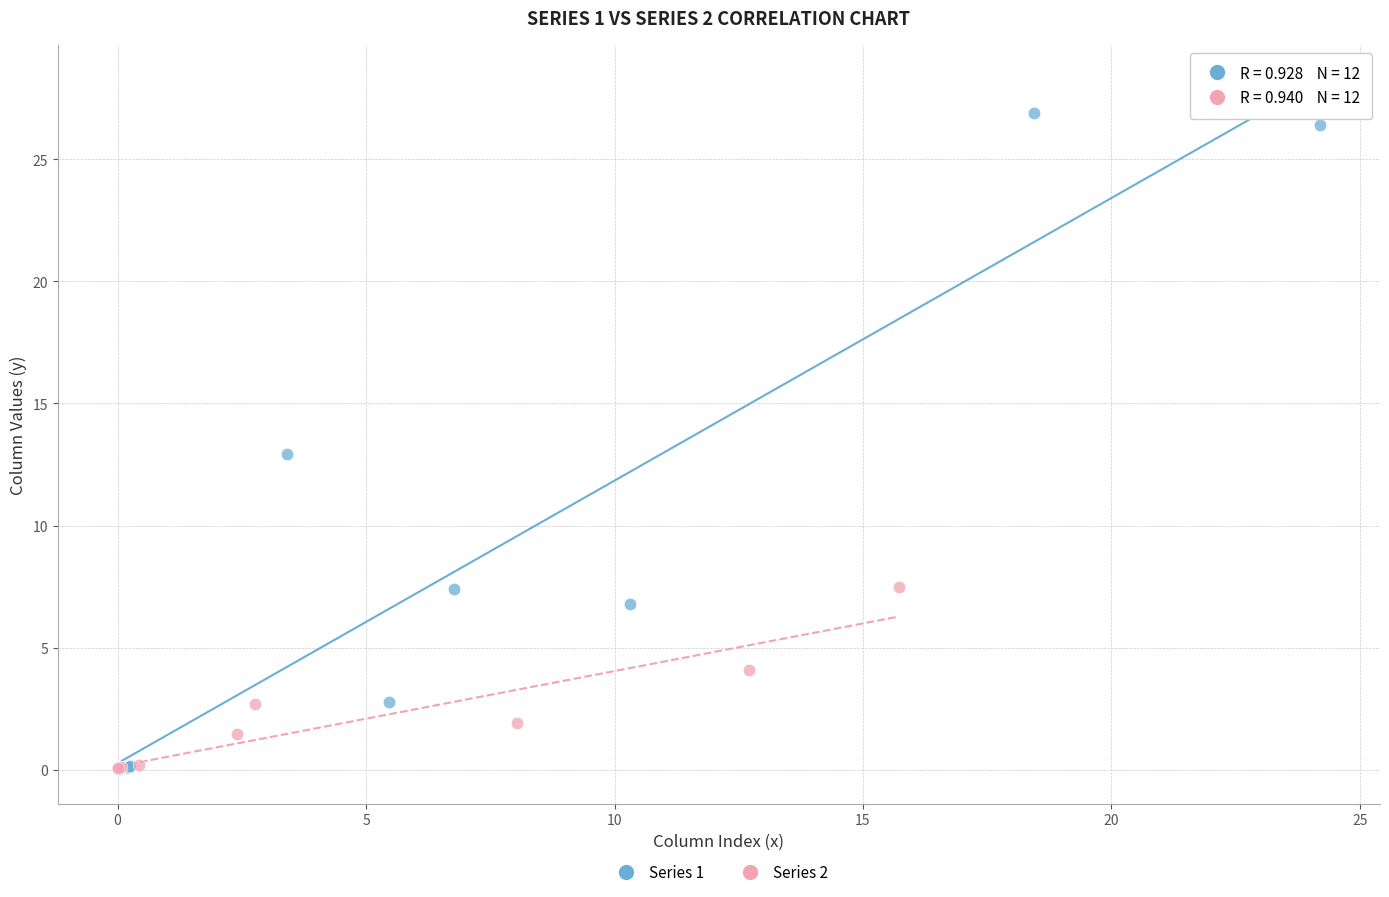

What are all the series names shown in the legend?

Series 1, Series 2